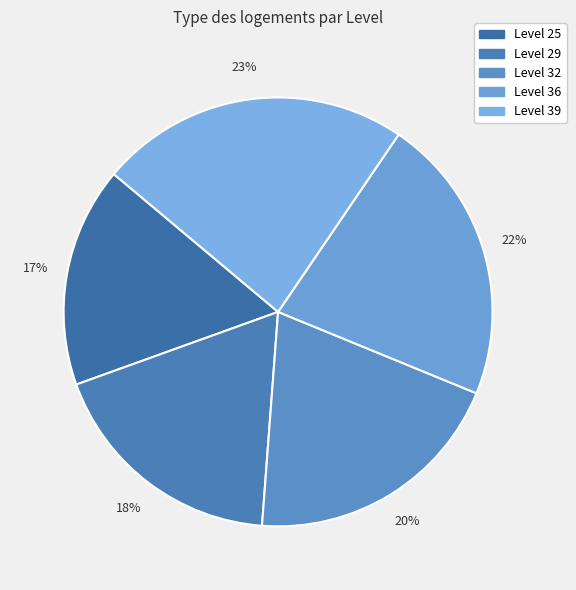

How many segments does this pie chart have?

5